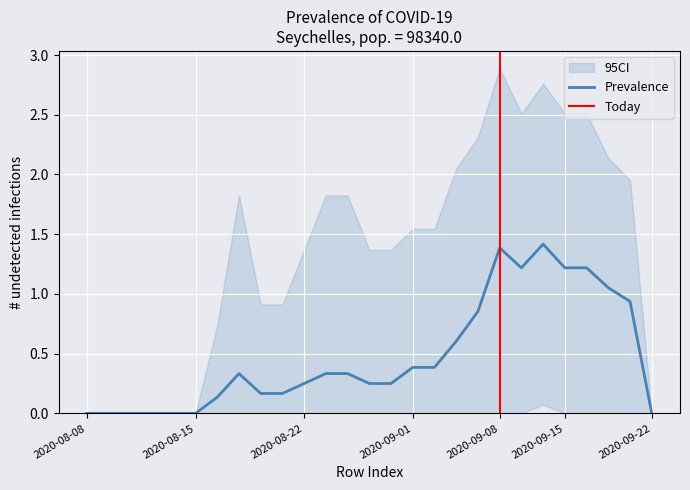

The Prevalence series shows 0.0 at 2020-09-22. True or false?

True